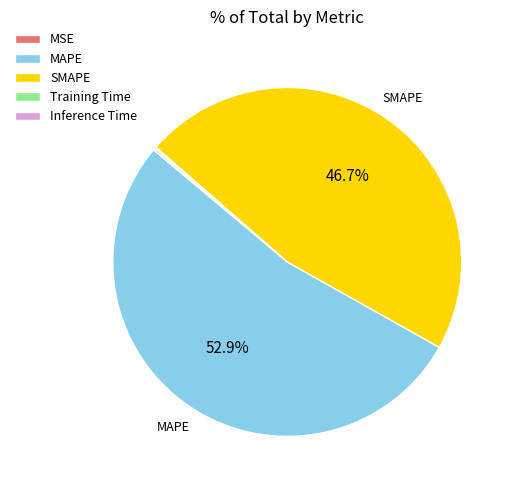

What is the largest slice in the pie chart?

MAPE